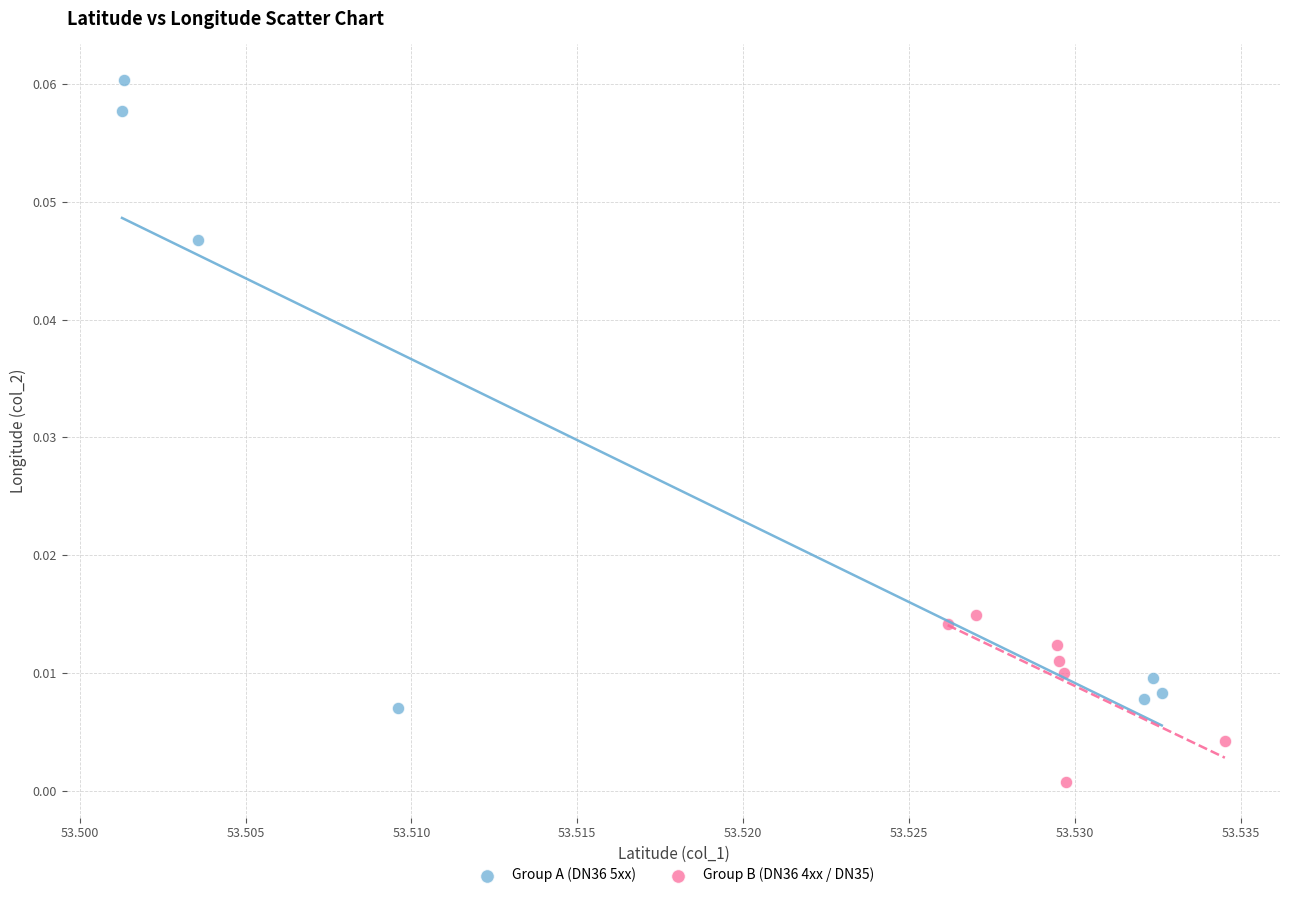

Which series has the widest spread of Y values?

Group A (DN36 5xx)